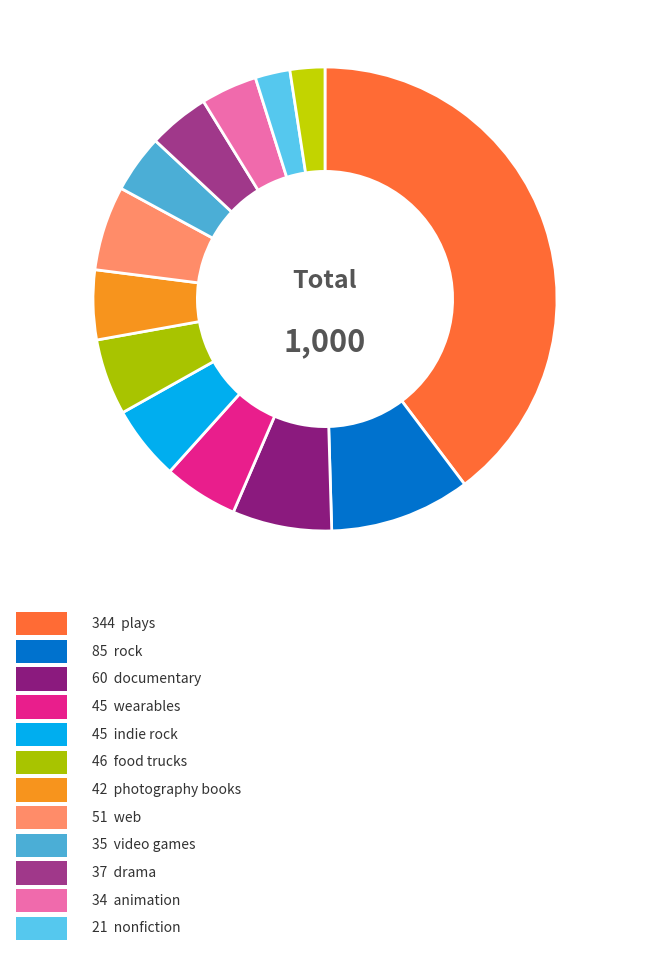

How many slices are in this pie chart?

13